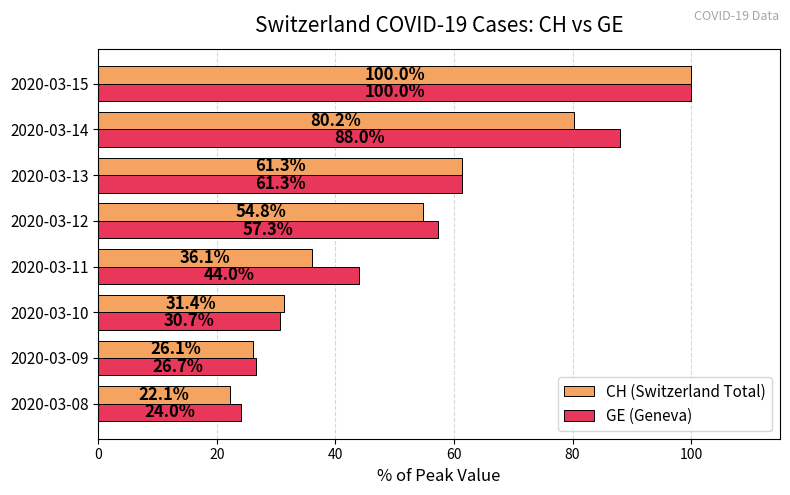

At 2020-03-10, list the series in order from smallest to largest.

GE (Geneva), CH (Switzerland Total)